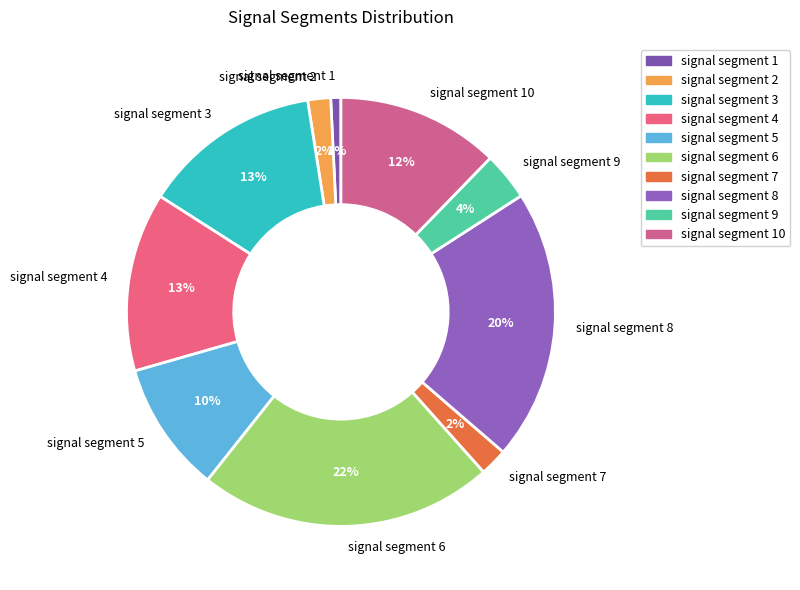

Count the number of slices in the pie.

10